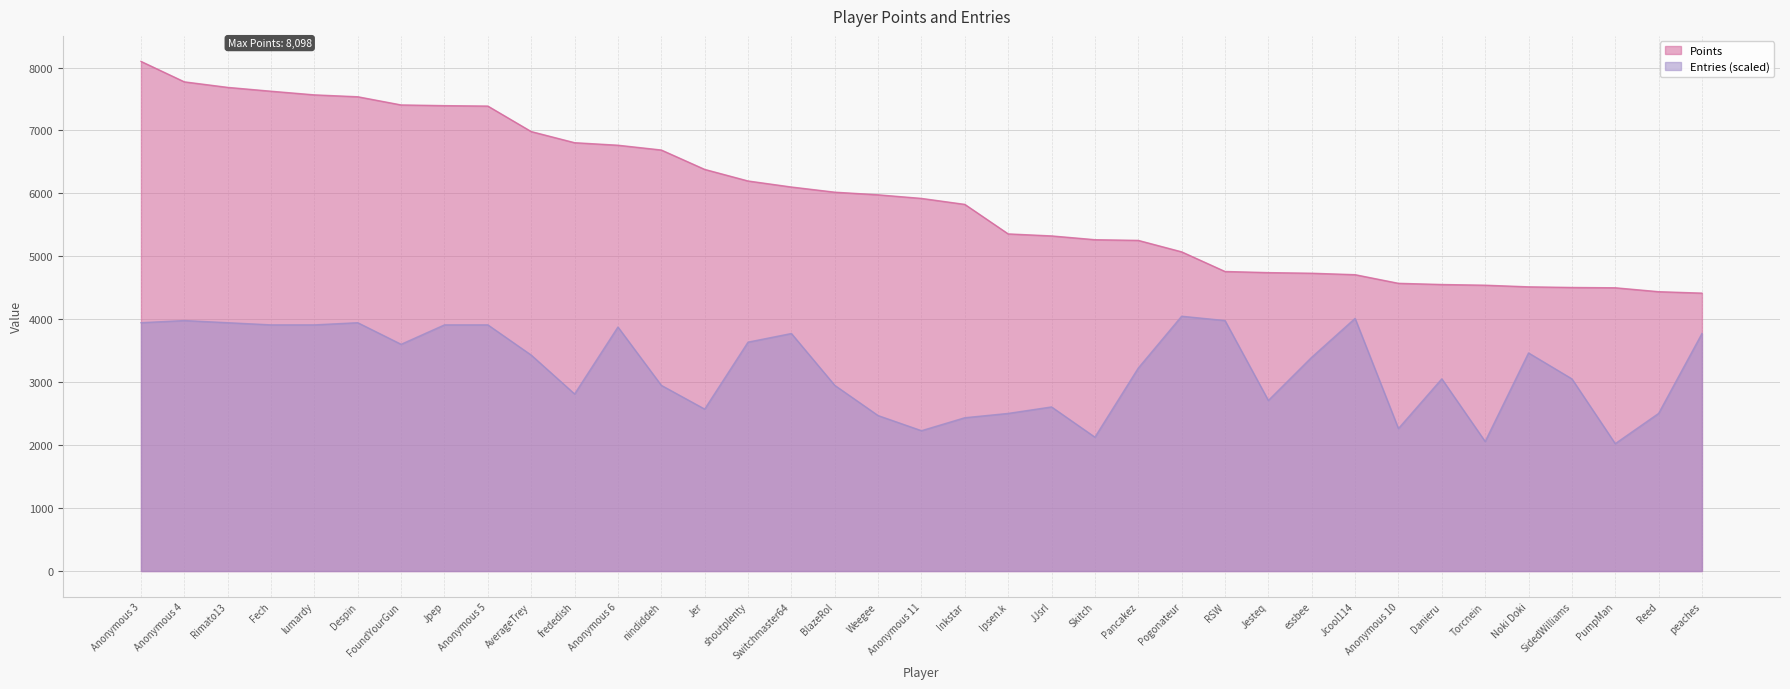

At which category is the sum across all series the highest?

Anonymous 3